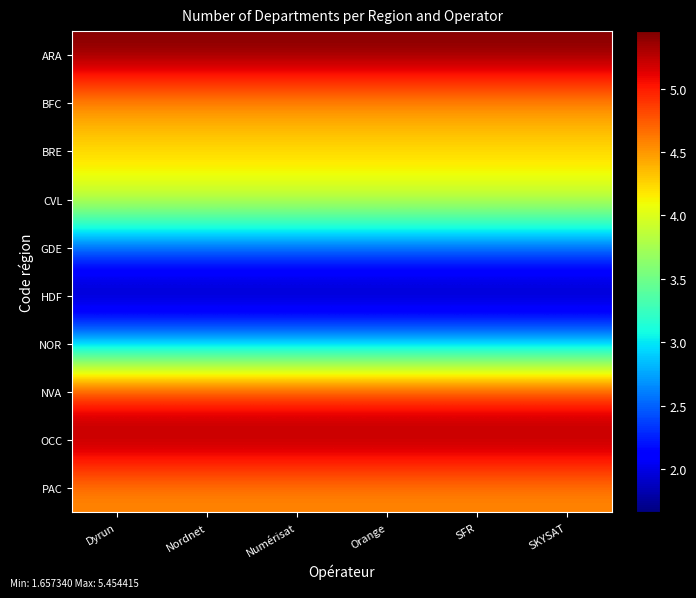

Rank the series at Nordnet from highest to lowest value.

ARA, OCC, NVA, PAC, BFC, BRE, CVL, NOR, GDE, HDF